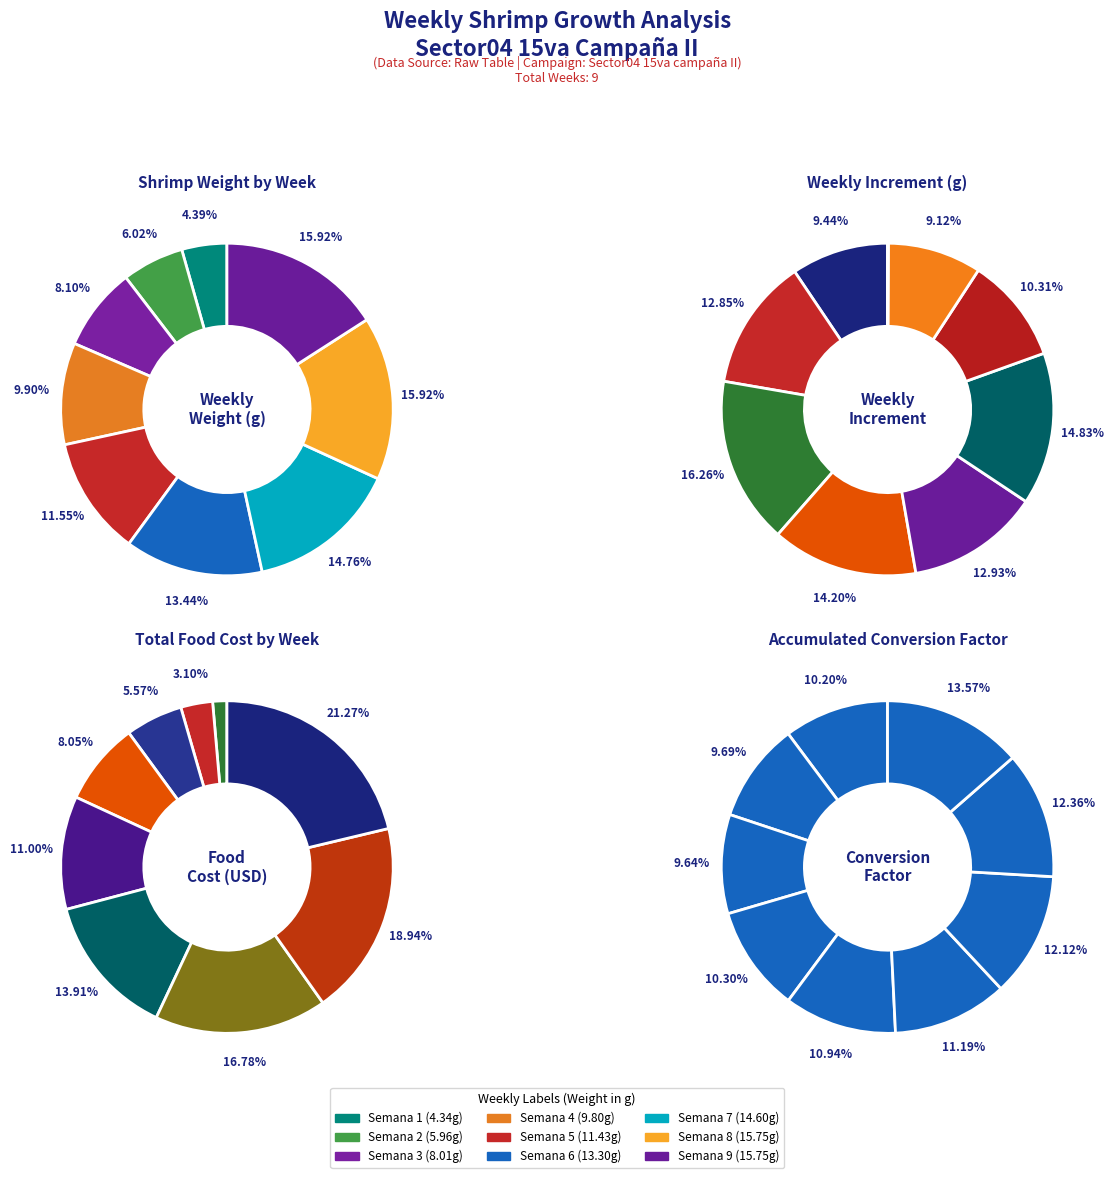

Is values_incremento the majority of the pie?

No